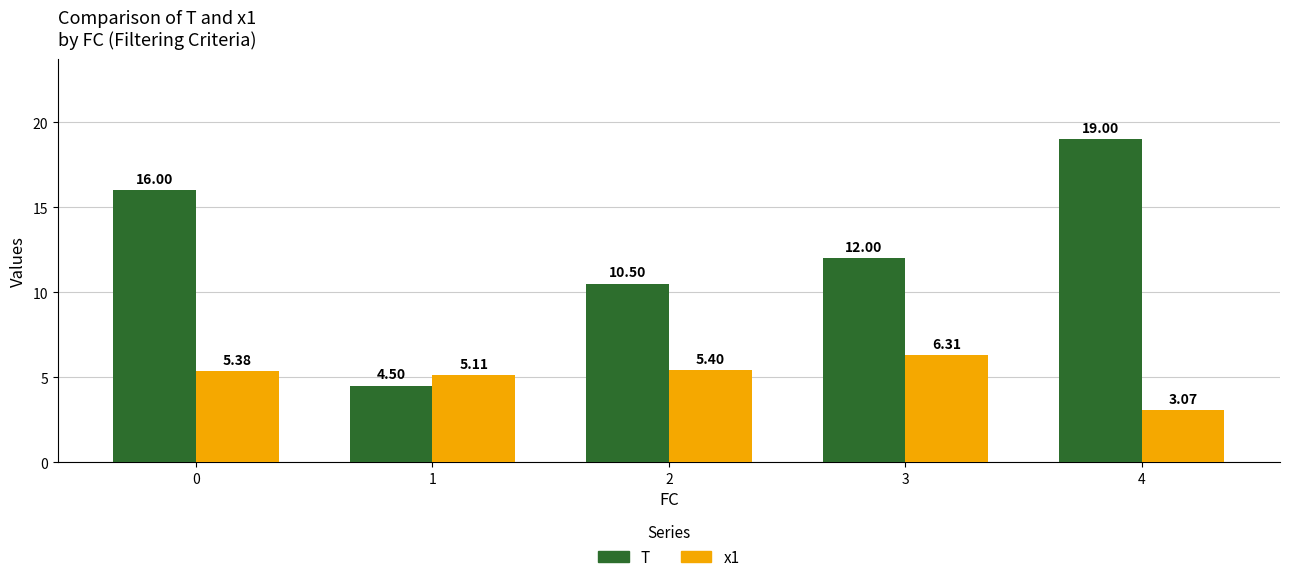

Rank the series by their maximum value, from lowest to highest.

x1, T